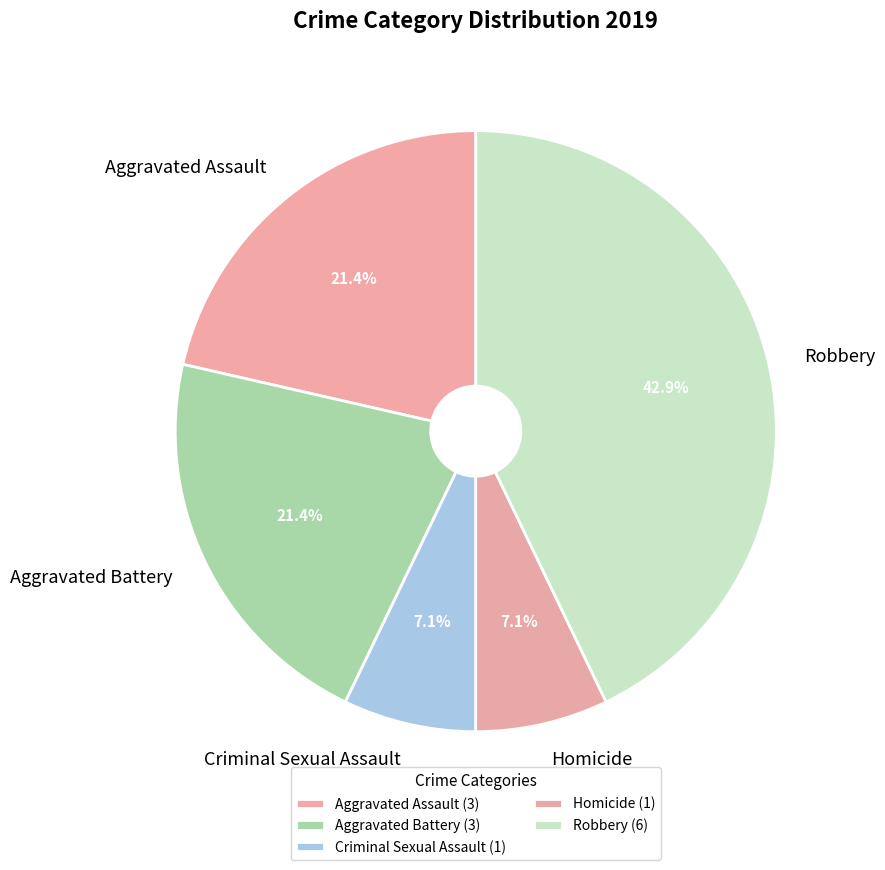

Does Aggravated Assault account for over 50% of the chart?

No